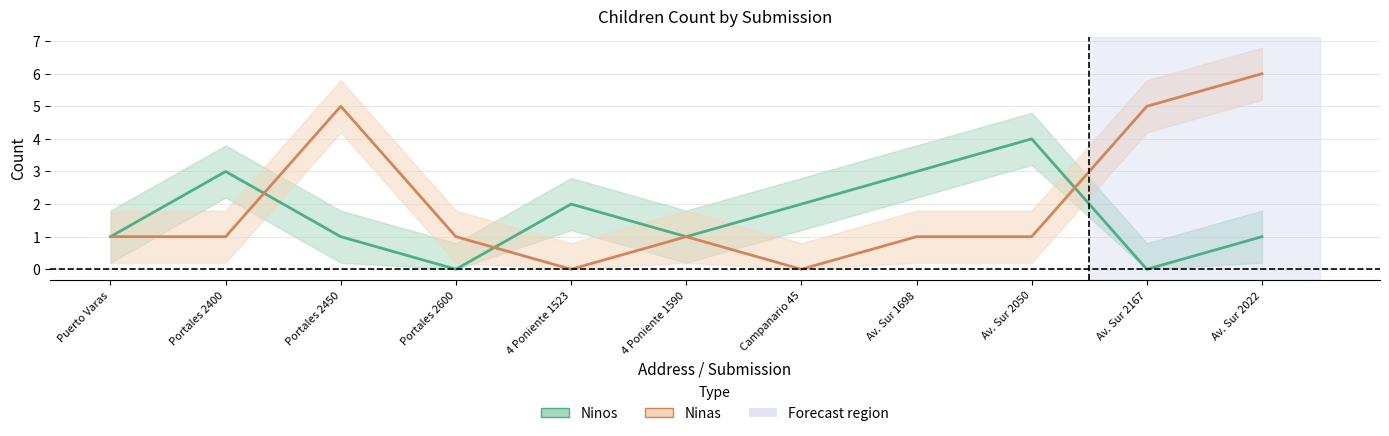

Reading left to right, what are all the values shown in this chart?

Ninos: 1	3	1	0	2	1	2	3	4	0	1
Ninas: 1	1	5	1	0	1	0	1	1	5	6